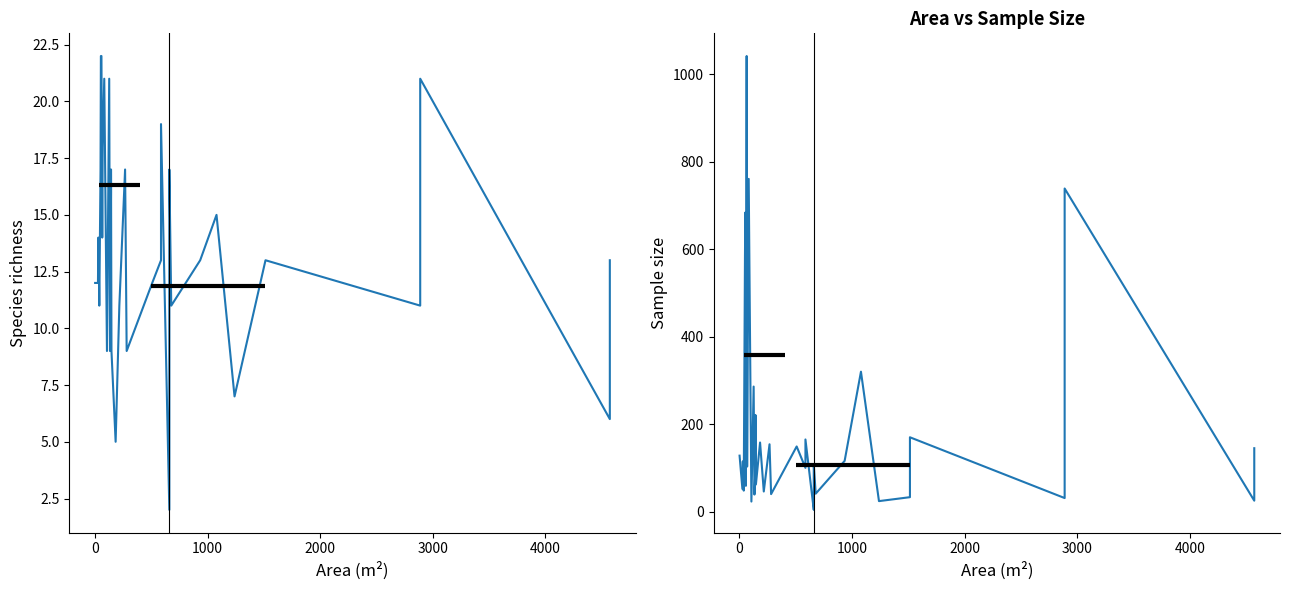

What are all the series names shown in the legend?

Species richness, Sample size